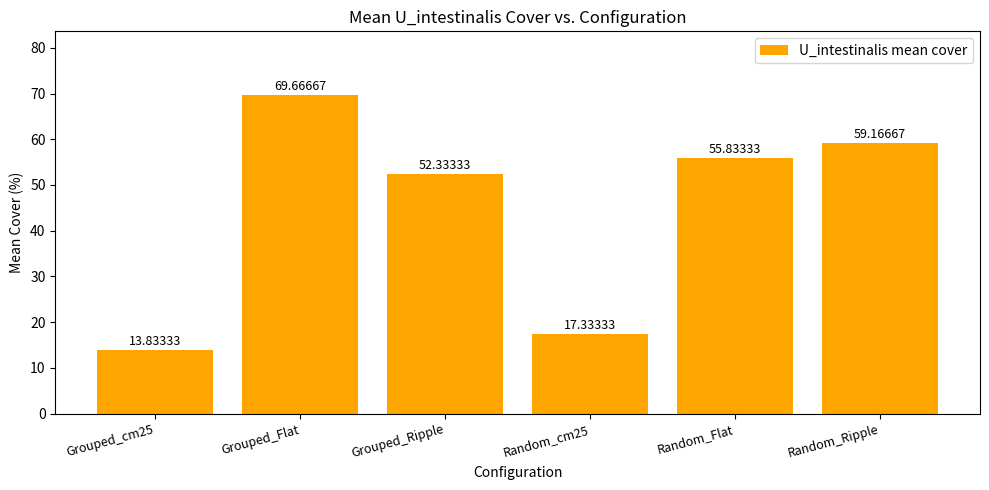

What position from the right is Grouped_cm25?

6